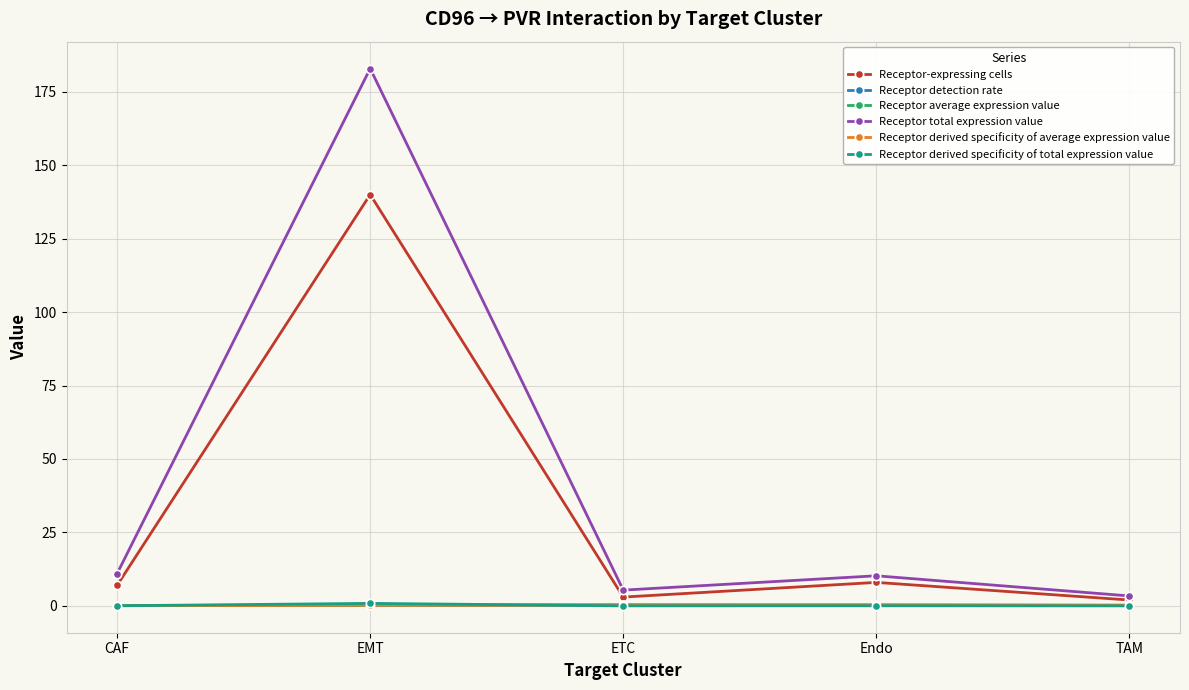

What is the sum of the Receptor derived specificity of average expression value values at Endo and TAM?

0.4